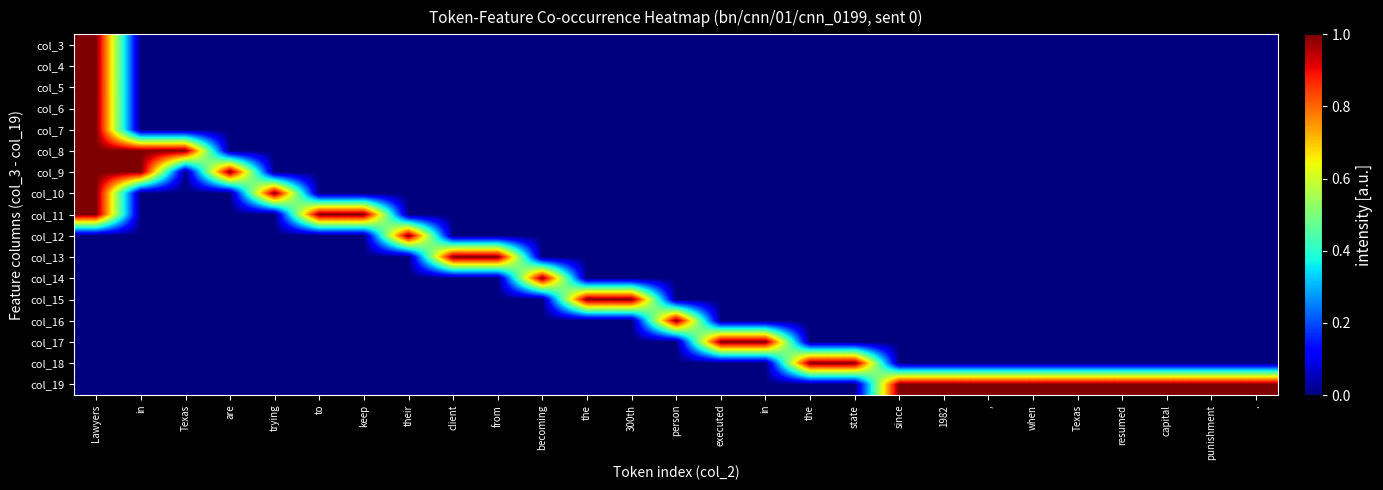

Reading right to left, transcribe all the data shown in this chart.

col_3: .=0	punishment=0	capital=0	resumed=0	Texas=0	when=0	,=0	1982=0	since=0	state=0	the=0	in=0	executed=0	person=0	300th=0	the=0	becoming=0	from=0	client=0	their=0	keep=0	to=0	trying=0	are=0	Texas=0	in=0	Lawyers=1
col_4: .=0	punishment=0	capital=0	resumed=0	Texas=0	when=0	,=0	1982=0	since=0	state=0	the=0	in=0	executed=0	person=0	300th=0	the=0	becoming=0	from=0	client=0	their=0	keep=0	to=0	trying=0	are=0	Texas=0	in=0	Lawyers=1
col_5: .=0	punishment=0	capital=0	resumed=0	Texas=0	when=0	,=0	1982=0	since=0	state=0	the=0	in=0	executed=0	person=0	300th=0	the=0	becoming=0	from=0	client=0	their=0	keep=0	to=0	trying=0	are=0	Texas=0	in=0	Lawyers=1
col_6: .=0	punishment=0	capital=0	resumed=0	Texas=0	when=0	,=0	1982=0	since=0	state=0	the=0	in=0	executed=0	person=0	300th=0	the=0	becoming=0	from=0	client=0	their=0	keep=0	to=0	trying=0	are=0	Texas=0	in=0	Lawyers=1
col_7: .=0	punishment=0	capital=0	resumed=0	Texas=0	when=0	,=0	1982=0	since=0	state=0	the=0	in=0	executed=0	person=0	300th=0	the=0	becoming=0	from=0	client=0	their=0	keep=0	to=0	trying=0	are=0	Texas=0	in=0	Lawyers=1
col_8: .=0	punishment=0	capital=0	resumed=0	Texas=0	when=0	,=0	1982=0	since=0	state=0	the=0	in=0	executed=0	person=0	300th=0	the=0	becoming=0	from=0	client=0	their=0	keep=0	to=0	trying=0	are=0	Texas=1	in=1	Lawyers=1
col_9: .=0	punishment=0	capital=0	resumed=0	Texas=0	when=0	,=0	1982=0	since=0	state=0	the=0	in=0	executed=0	person=0	300th=0	the=0	becoming=0	from=0	client=0	their=0	keep=0	to=0	trying=0	are=1	Texas=0	in=1	Lawyers=1
col_10: .=0	punishment=0	capital=0	resumed=0	Texas=0	when=0	,=0	1982=0	since=0	state=0	the=0	in=0	executed=0	person=0	300th=0	the=0	becoming=0	from=0	client=0	their=0	keep=0	to=0	trying=1	are=0	Texas=0	in=0	Lawyers=1
col_11: .=0	punishment=0	capital=0	resumed=0	Texas=0	when=0	,=0	1982=0	since=0	state=0	the=0	in=0	executed=0	person=0	300th=0	the=0	becoming=0	from=0	client=0	their=0	keep=1	to=1	trying=0	are=0	Texas=0	in=0	Lawyers=1
col_12: .=0	punishment=0	capital=0	resumed=0	Texas=0	when=0	,=0	1982=0	since=0	state=0	the=0	in=0	executed=0	person=0	300th=0	the=0	becoming=0	from=0	client=0	their=1	keep=0	to=0	trying=0	are=0	Texas=0	in=0	Lawyers=0
col_13: .=0	punishment=0	capital=0	resumed=0	Texas=0	when=0	,=0	1982=0	since=0	state=0	the=0	in=0	executed=0	person=0	300th=0	the=0	becoming=0	from=1	client=1	their=0	keep=0	to=0	trying=0	are=0	Texas=0	in=0	Lawyers=0
col_14: .=0	punishment=0	capital=0	resumed=0	Texas=0	when=0	,=0	1982=0	since=0	state=0	the=0	in=0	executed=0	person=0	300th=0	the=0	becoming=1	from=0	client=0	their=0	keep=0	to=0	trying=0	are=0	Texas=0	in=0	Lawyers=0
col_15: .=0	punishment=0	capital=0	resumed=0	Texas=0	when=0	,=0	1982=0	since=0	state=0	the=0	in=0	executed=0	person=0	300th=1	the=1	becoming=0	from=0	client=0	their=0	keep=0	to=0	trying=0	are=0	Texas=0	in=0	Lawyers=0
col_16: .=0	punishment=0	capital=0	resumed=0	Texas=0	when=0	,=0	1982=0	since=0	state=0	the=0	in=0	executed=0	person=1	300th=0	the=0	becoming=0	from=0	client=0	their=0	keep=0	to=0	trying=0	are=0	Texas=0	in=0	Lawyers=0
col_17: .=0	punishment=0	capital=0	resumed=0	Texas=0	when=0	,=0	1982=0	since=0	state=0	the=0	in=1	executed=1	person=0	300th=0	the=0	becoming=0	from=0	client=0	their=0	keep=0	to=0	trying=0	are=0	Texas=0	in=0	Lawyers=0
col_18: .=0	punishment=0	capital=0	resumed=0	Texas=0	when=0	,=0	1982=0	since=0	state=1	the=1	in=0	executed=0	person=0	300th=0	the=0	becoming=0	from=0	client=0	their=0	keep=0	to=0	trying=0	are=0	Texas=0	in=0	Lawyers=0
col_19: .=1	punishment=1	capital=1	resumed=1	Texas=1	when=1	,=1	1982=1	since=1	state=0	the=0	in=0	executed=0	person=0	300th=0	the=0	becoming=0	from=0	client=0	their=0	keep=0	to=0	trying=0	are=0	Texas=0	in=0	Lawyers=0